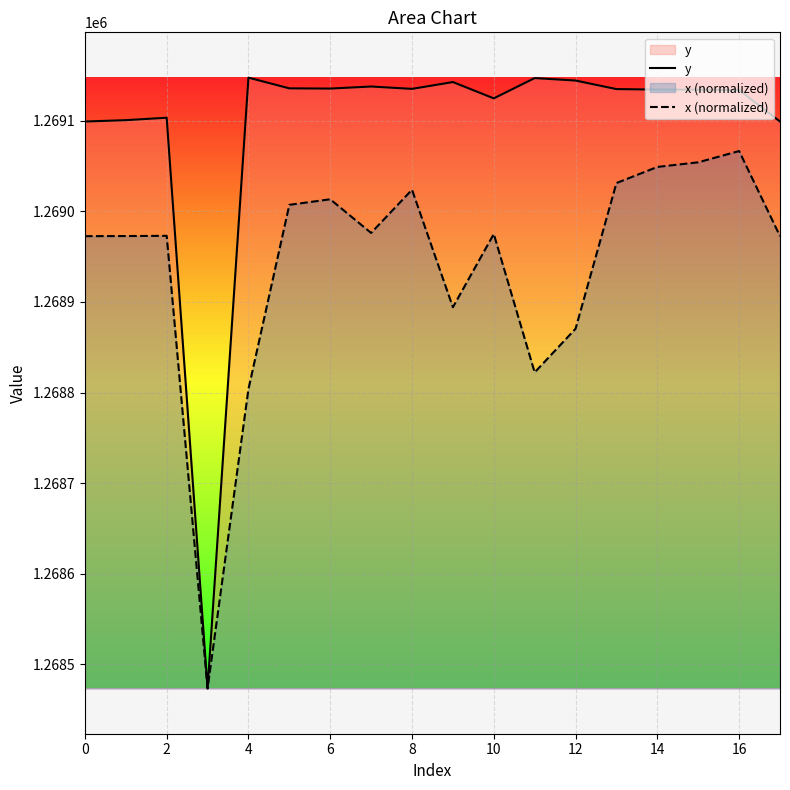

Rank the series at 10 from lowest to highest value.

x (normalized), y